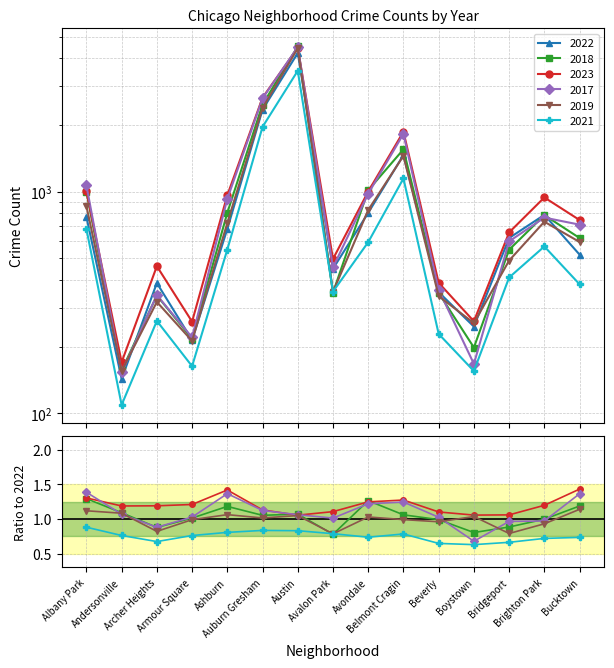

What is the total value across all series at Auburn Gresham?

14464